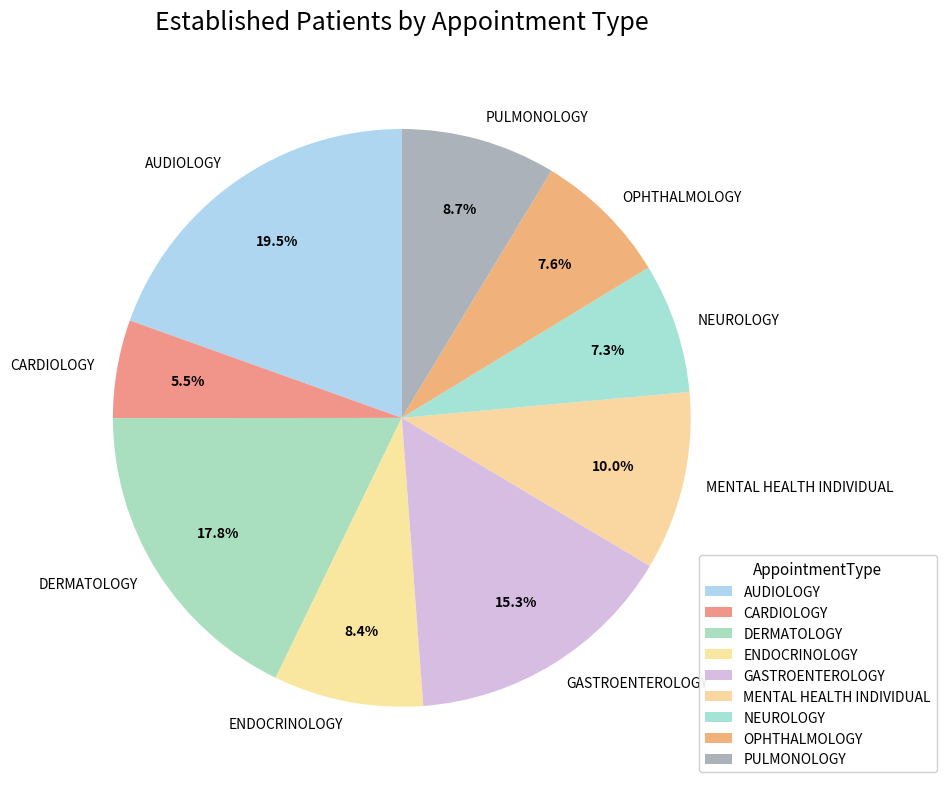

The OPHTHALMOLOGY slice represents 16% of the pie. True or false?

False